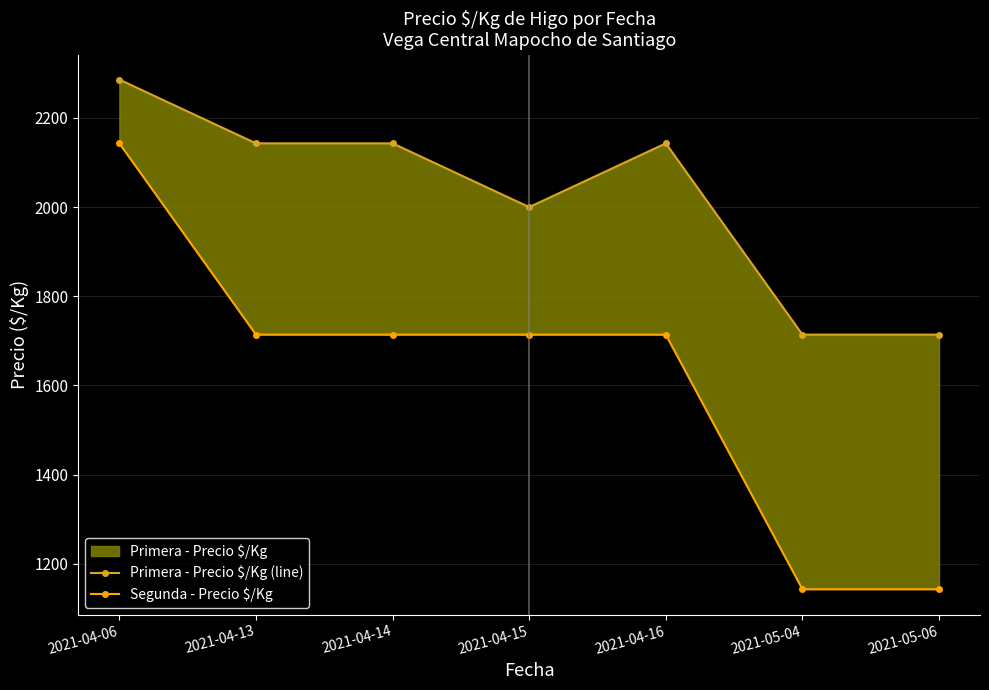

Reading left to right, list all the values displayed in this chart.

Primera - Precio $/Kg (line): 2286	2143	2143	2000	2143	1714	1714
Segunda - Precio $/Kg: 2143	1714	1714	1714	1714	1143	1143